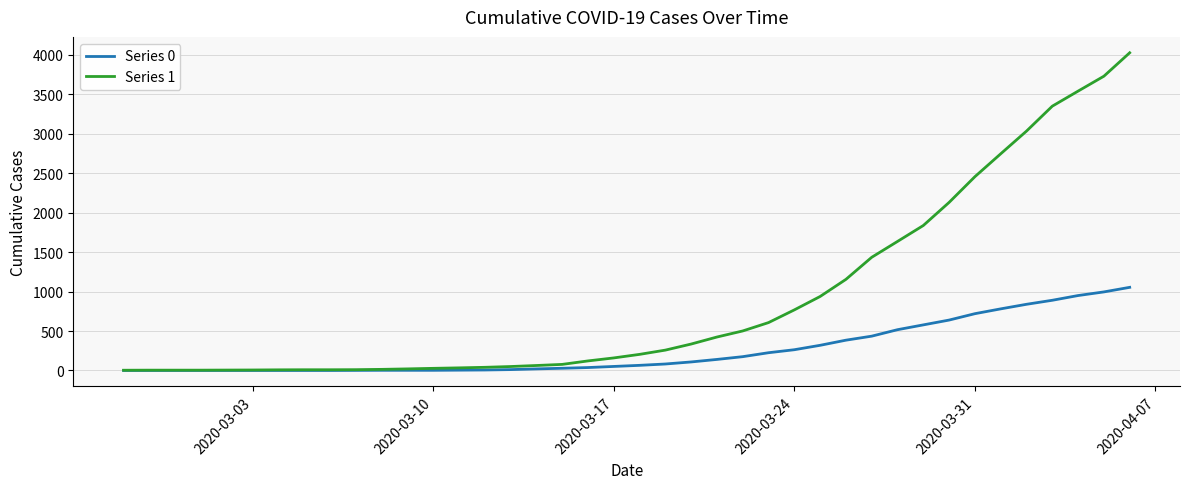

Which series has the largest total across all categories?

Series 1